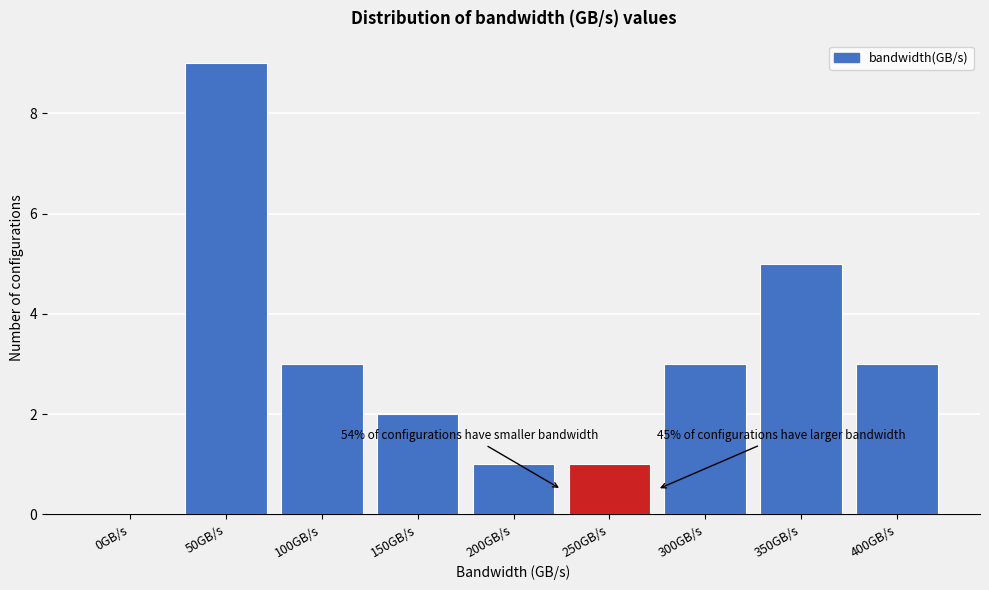

Reading left to right, extract all data points from this chart.

0GB/s=0	50GB/s=9	100GB/s=3	150GB/s=2	200GB/s=1	250GB/s=1	300GB/s=3	350GB/s=5	400GB/s=3